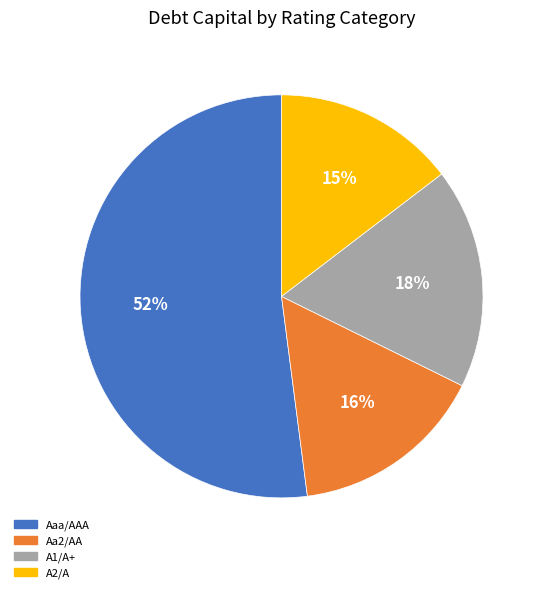

Is there any slice that represents more than half of the pie?

Yes